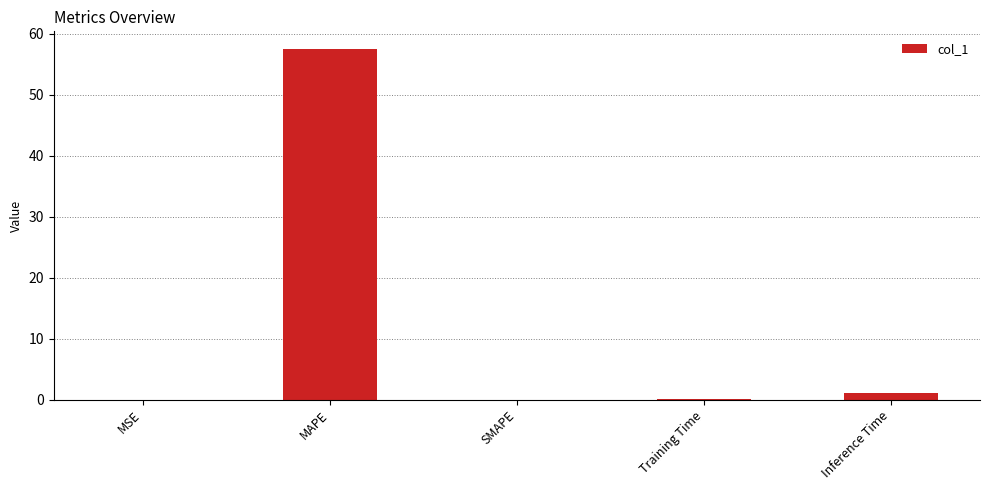

What is the sum of all values?

58.6